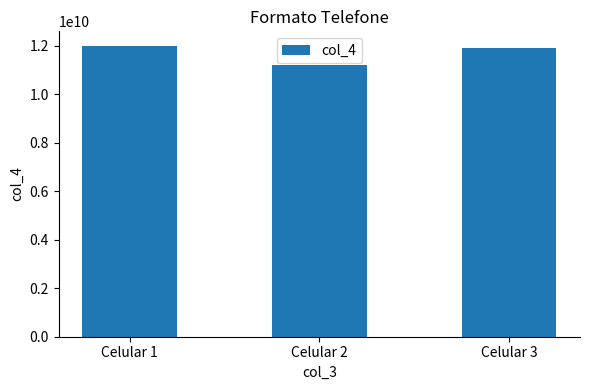

What is the approximate value at Celular 1, to the nearest 100?

12000000000